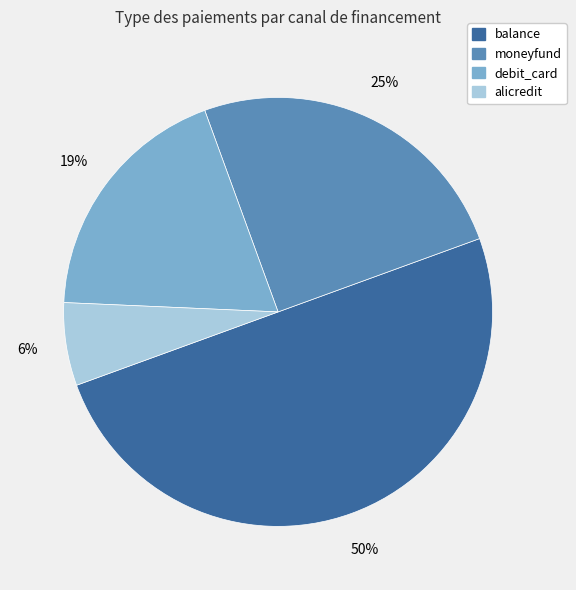

Is it true that alicredit is 1% of the pie?

False